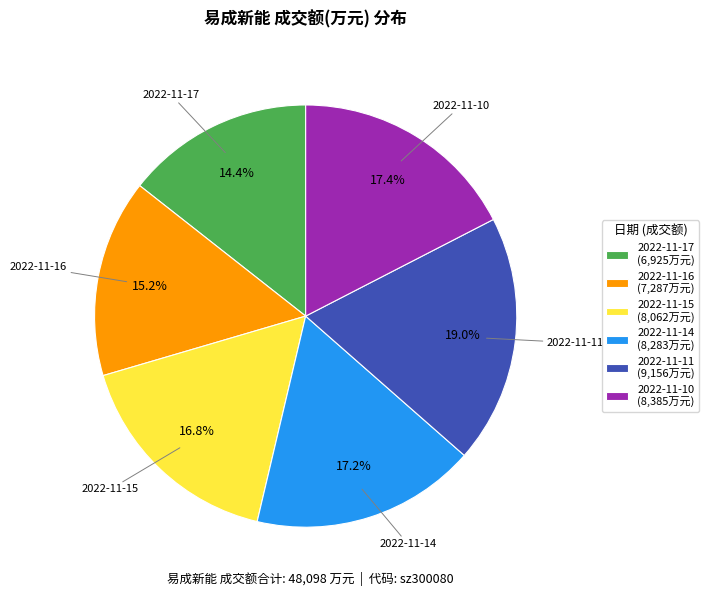

Does 2022-11-10 (8,385万元) account for over 50% of the chart?

No